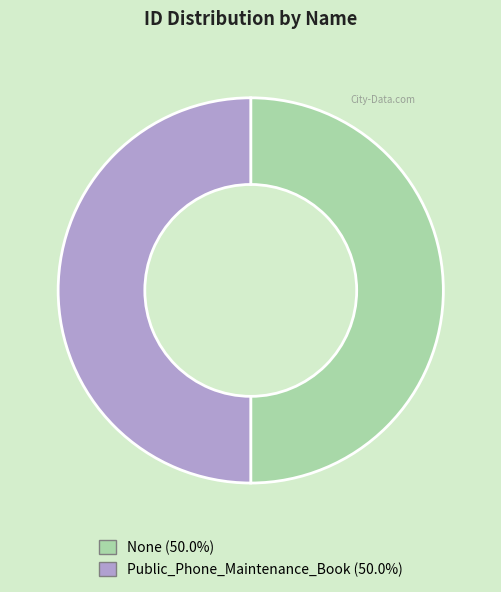

How many segments does this pie chart have?

2